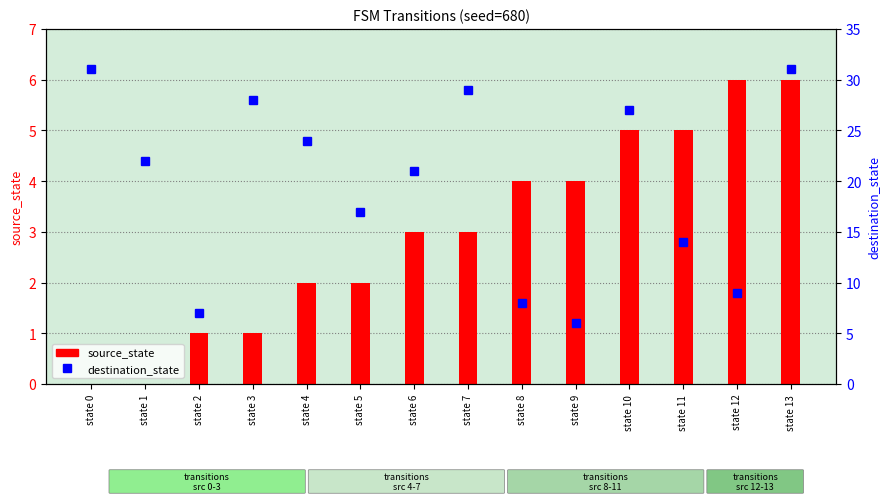

How many positive values does the source_state series have?

12